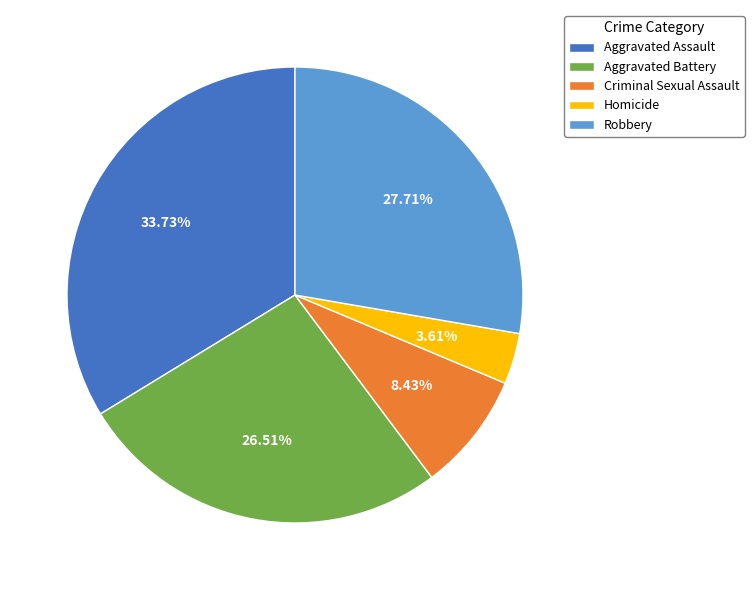

To the nearest percent, what percentage of the pie is Aggravated Assault?

34%